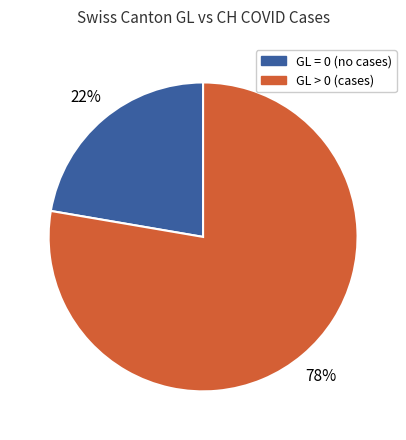

To the nearest percent, what is the average slice percentage?

50%